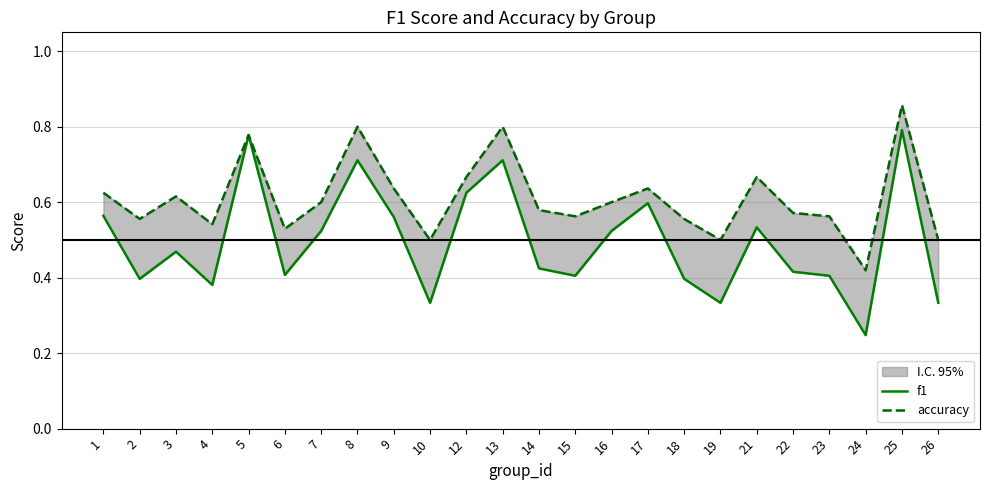

Reading right to left, list all the values displayed in this chart.

f1: 0.3	0.8	0.2	0.4	0.4	0.5	0.3	0.4	0.6	0.5	0.4	0.4	0.7	0.6	0.3	0.6	0.7	0.5	0.4	0.8	0.4	0.5	0.4	0.6
accuracy: 0.5	0.9	0.4	0.6	0.6	0.7	0.5	0.6	0.6	0.6	0.6	0.6	0.8	0.7	0.5	0.6	0.8	0.6	0.5	0.8	0.5	0.6	0.6	0.6